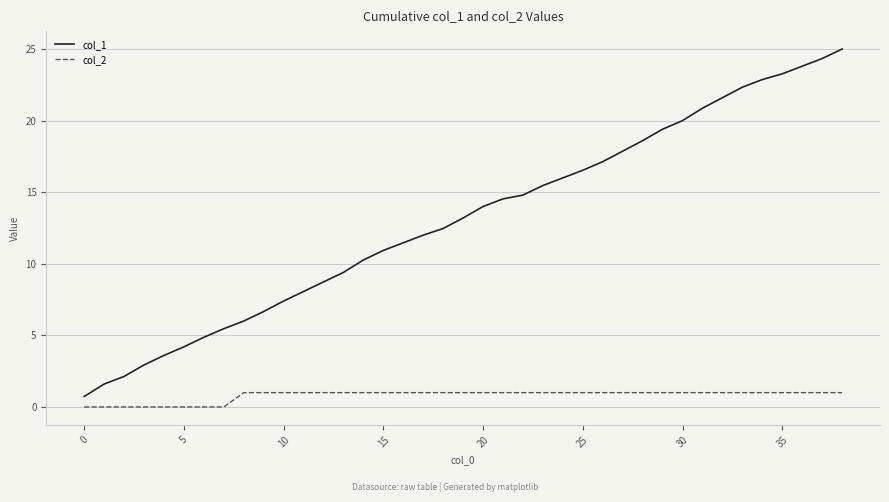

Rank the series by their average value, from highest to lowest.

col_1, col_2